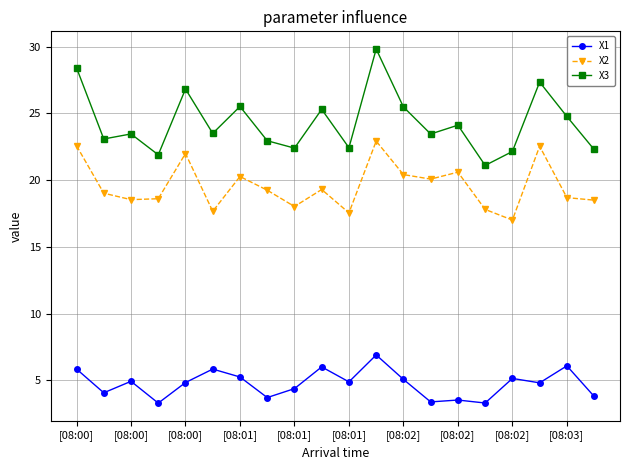

How many categories are shown in the chart?

20